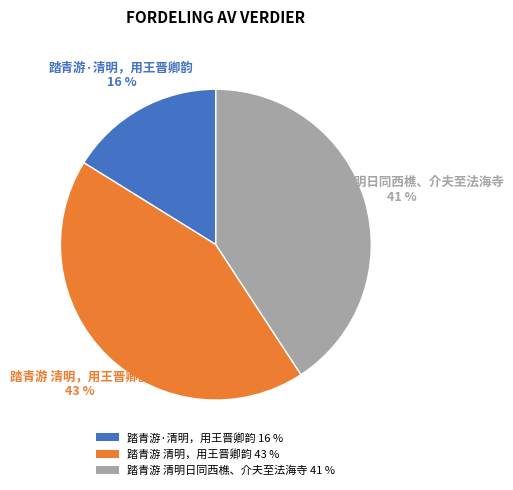

What is the smallest slice in the pie chart?

踏青游·清明，用王晋卿韵